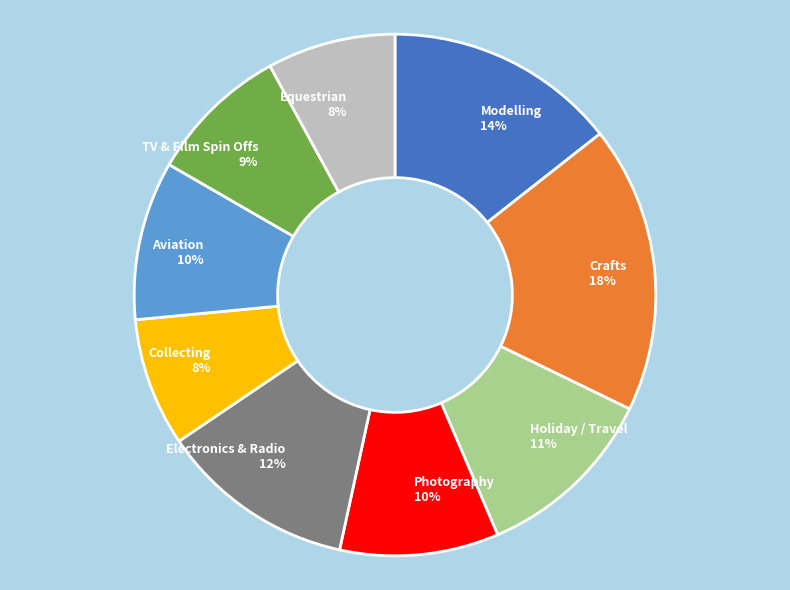

Does any single category account for the majority?

No